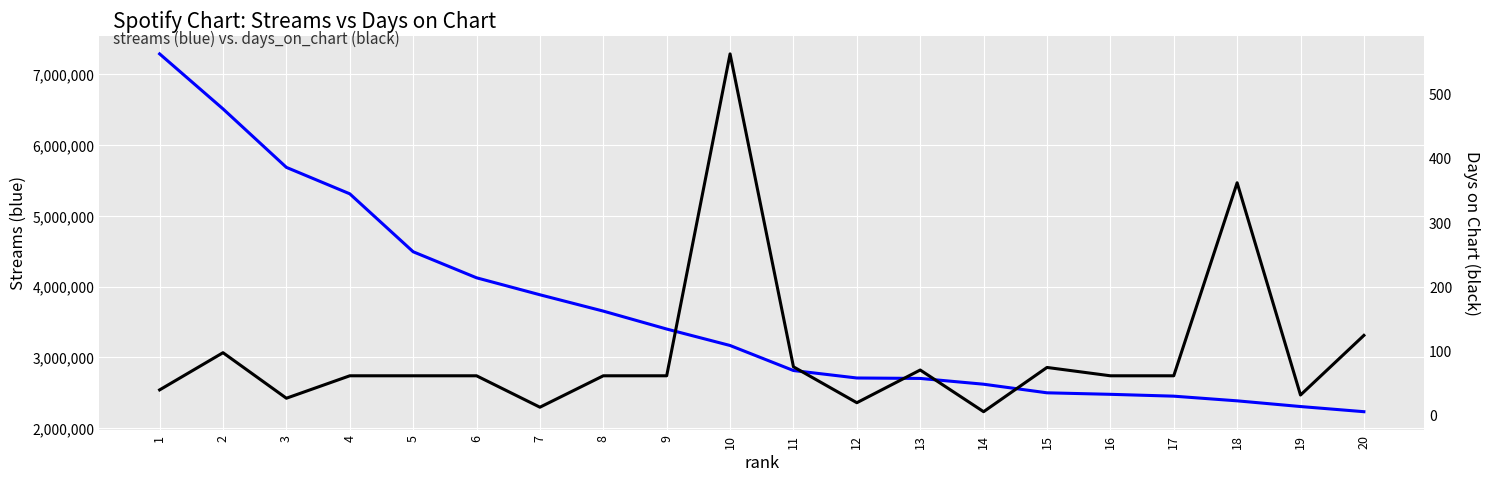

What is the value of the streams point at the 17th from the left?

2451829